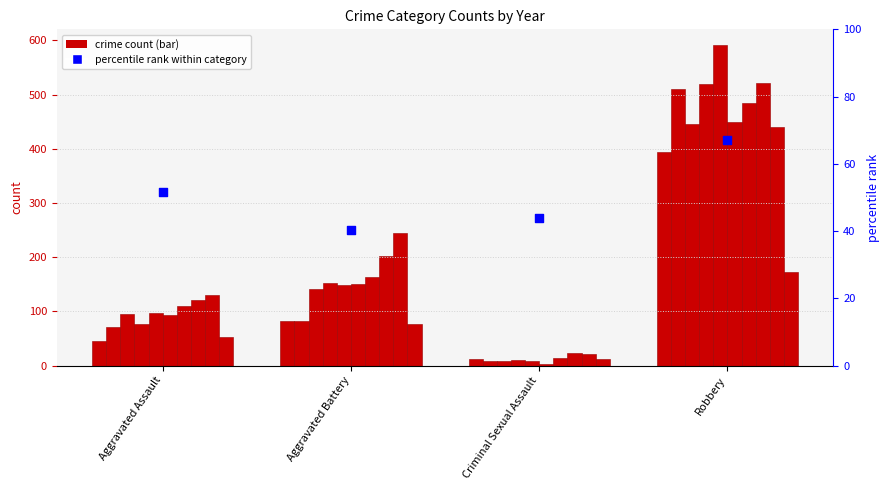

Approximately how many times larger is the value at Criminal Sexual Assault compared to Aggravated Battery?

1.1